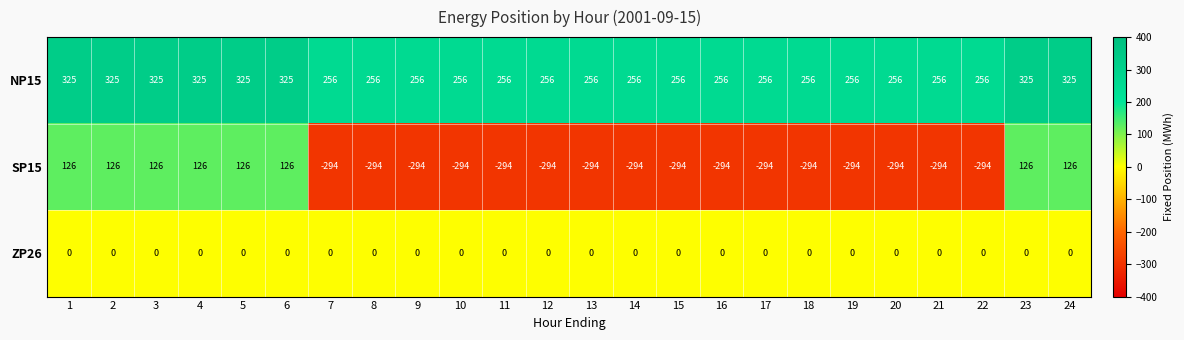

How many distinct data groups are displayed?

3